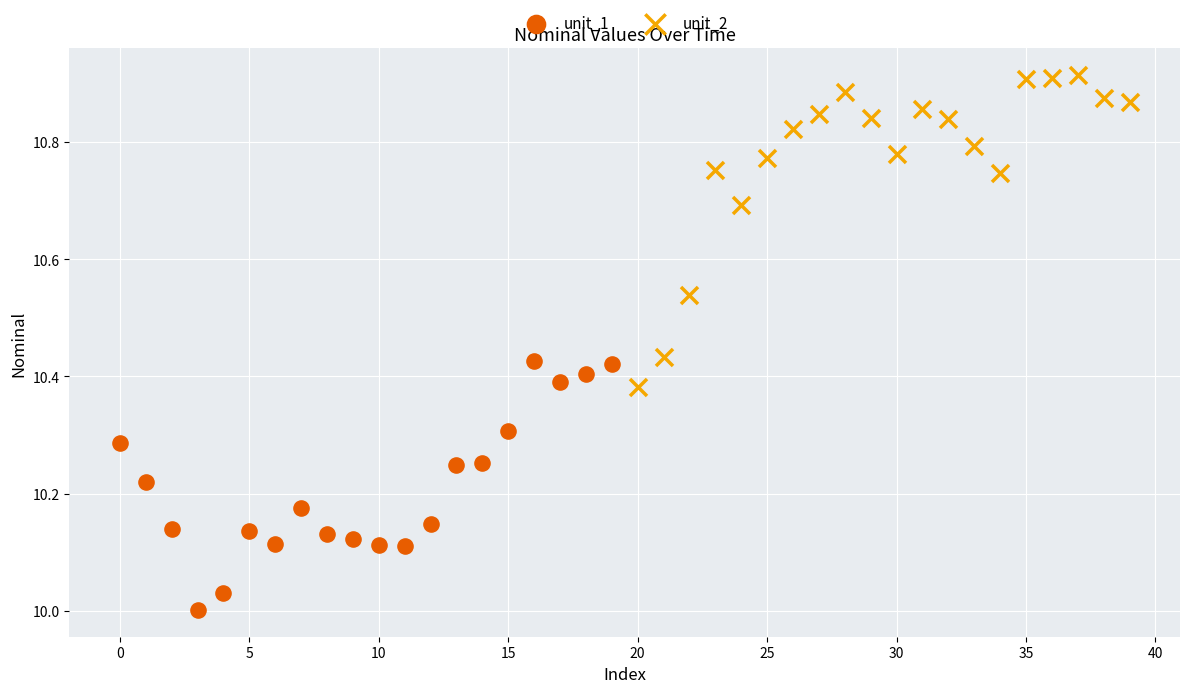

Which series contains the highest Y value?

unit_2